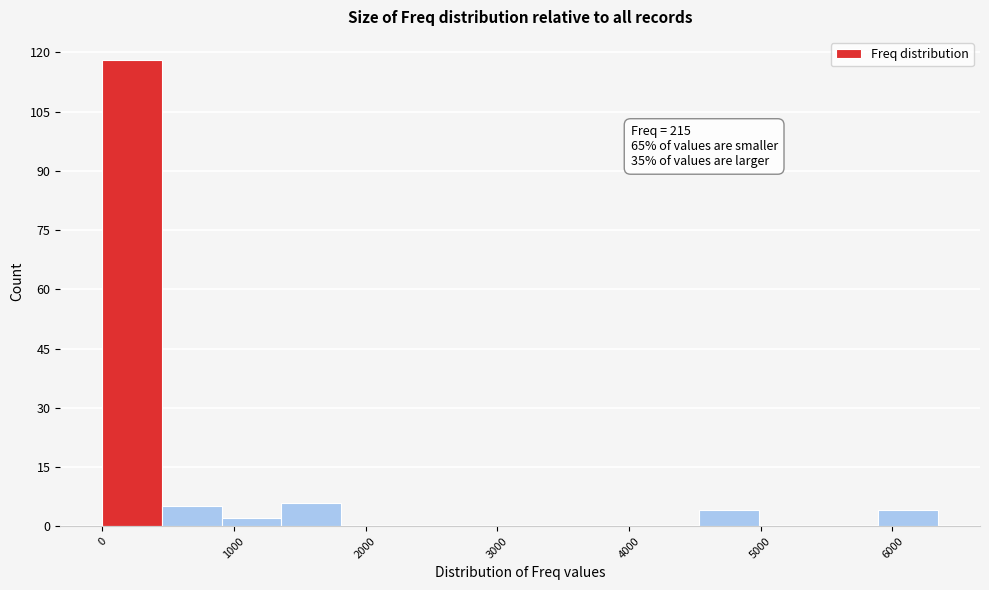

Which range on the x-axis has the tallest bar?

0 to 500